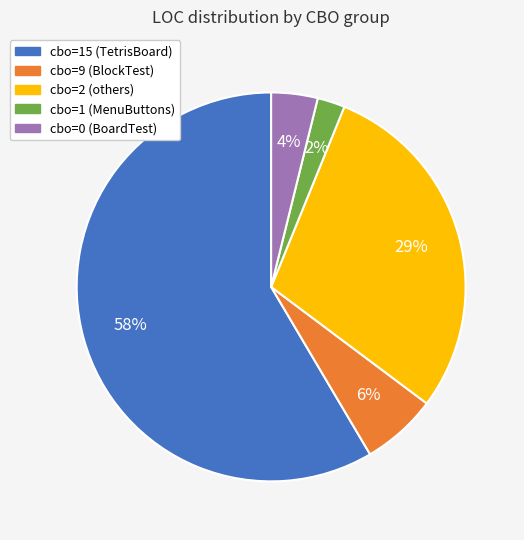

True or false: cbo=0 (BoardTest) accounts for 9% of the total.

False